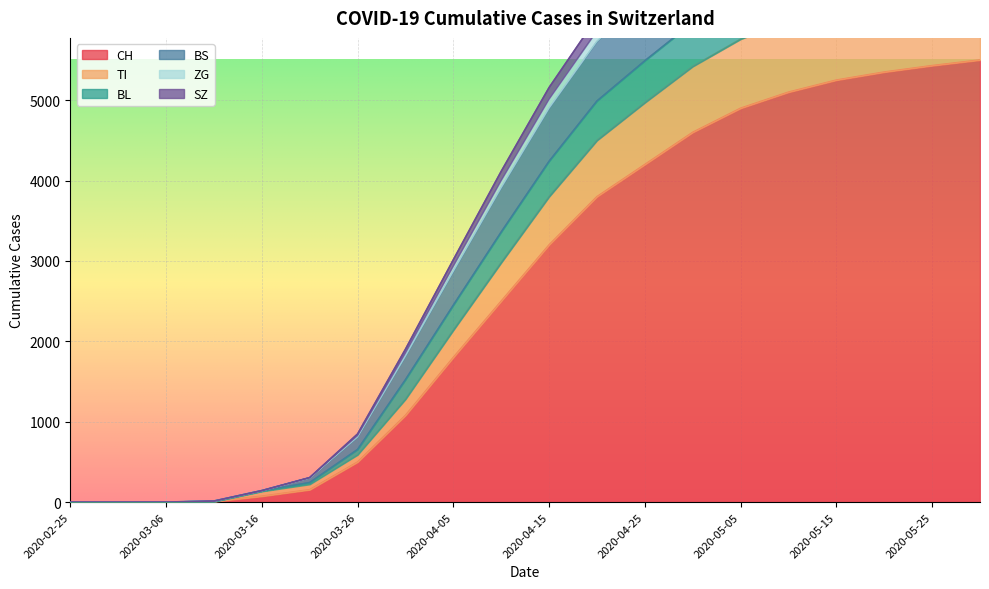

True or false: ZG has more than 1 interior local peaks.

False